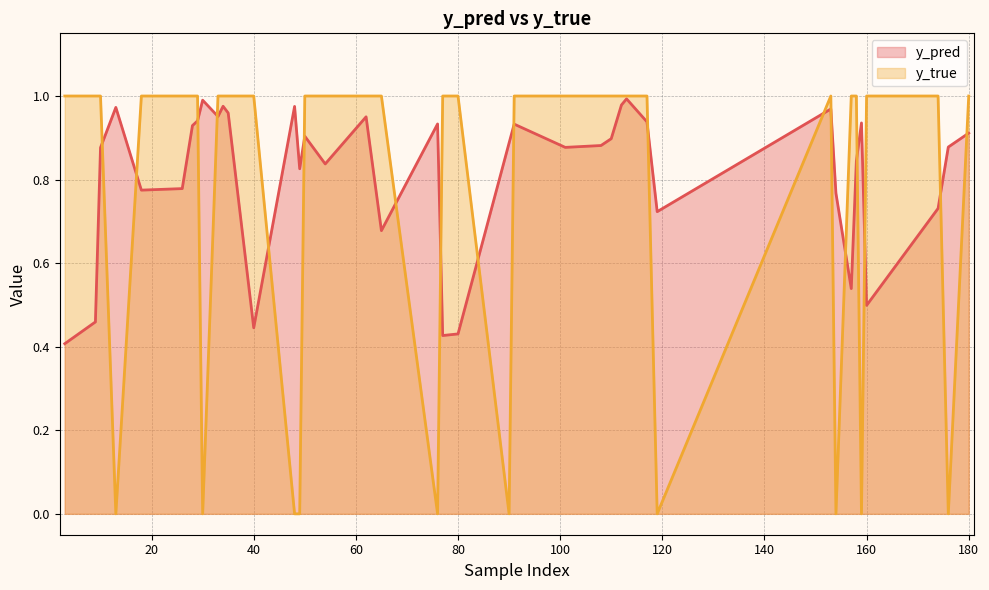

Between 77 and 34, which series saw the biggest shift?

y_pred